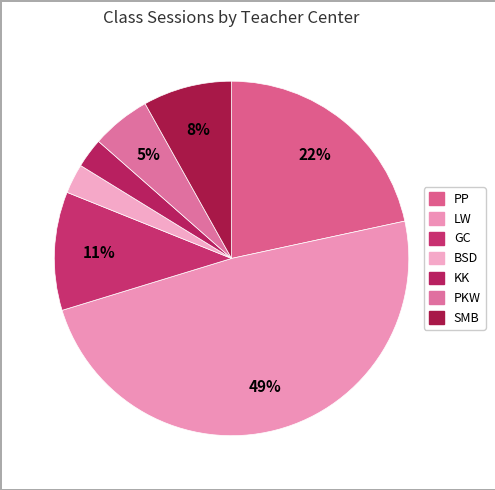

Count the number of slices in the pie.

7